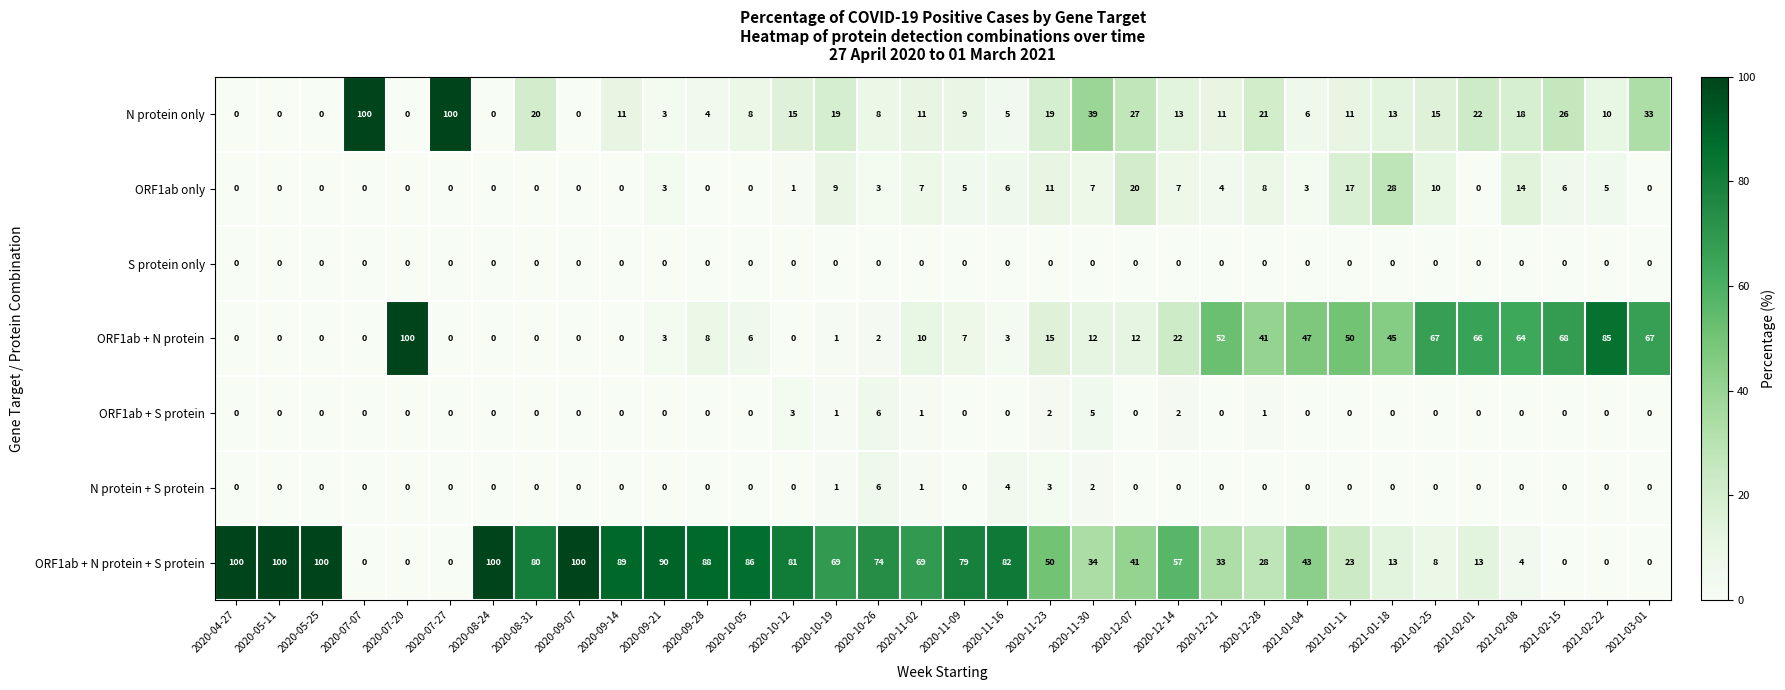

What is the difference between the second highest and second lowest values in the ORF1ab only series?

20